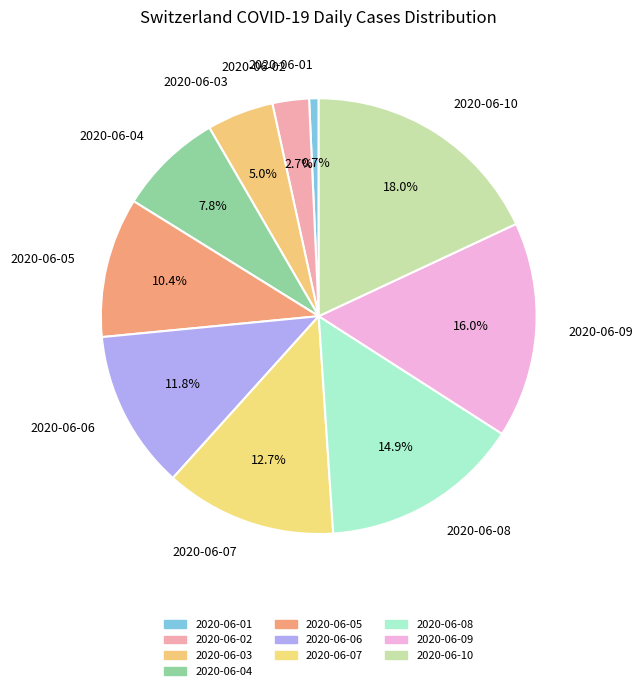

How many slices are in this pie chart?

10